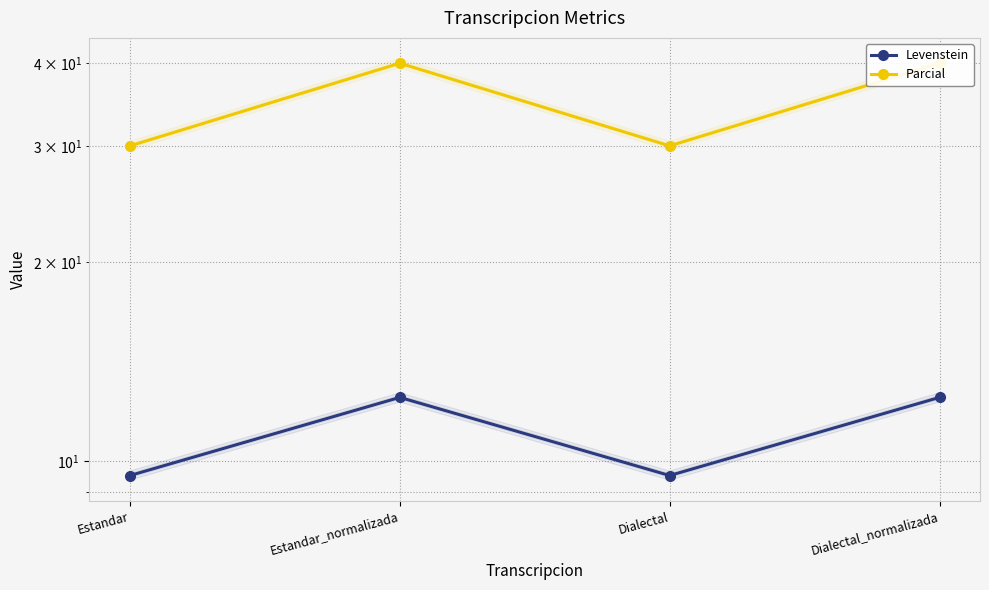

Which series has the widest spread of values?

Parcial